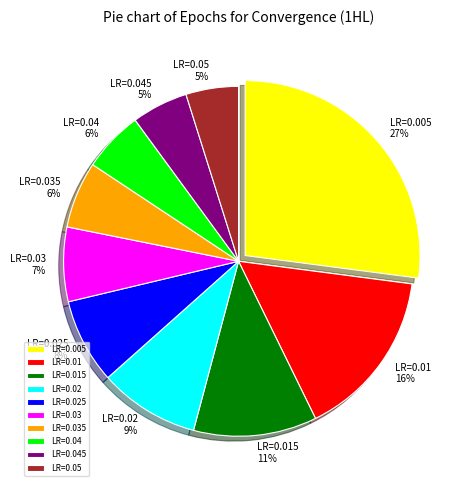

What is the largest slice in the pie chart?

LR=0.005